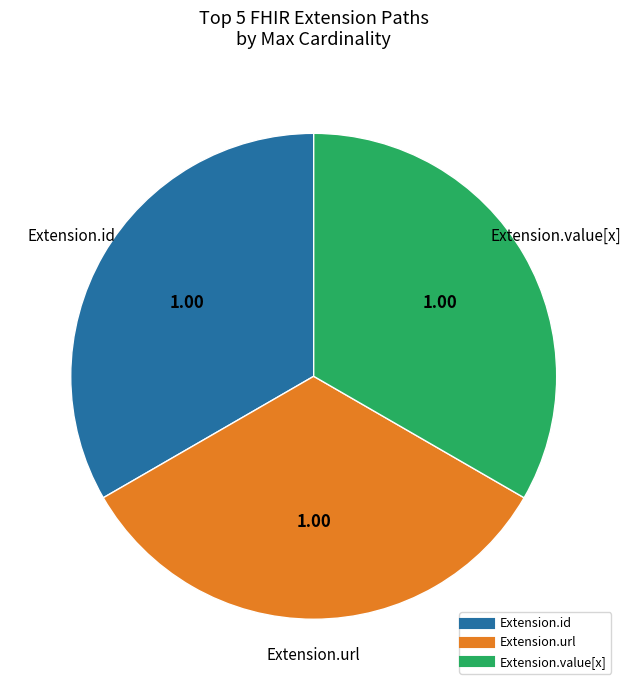

Count the number of slices in the pie.

3